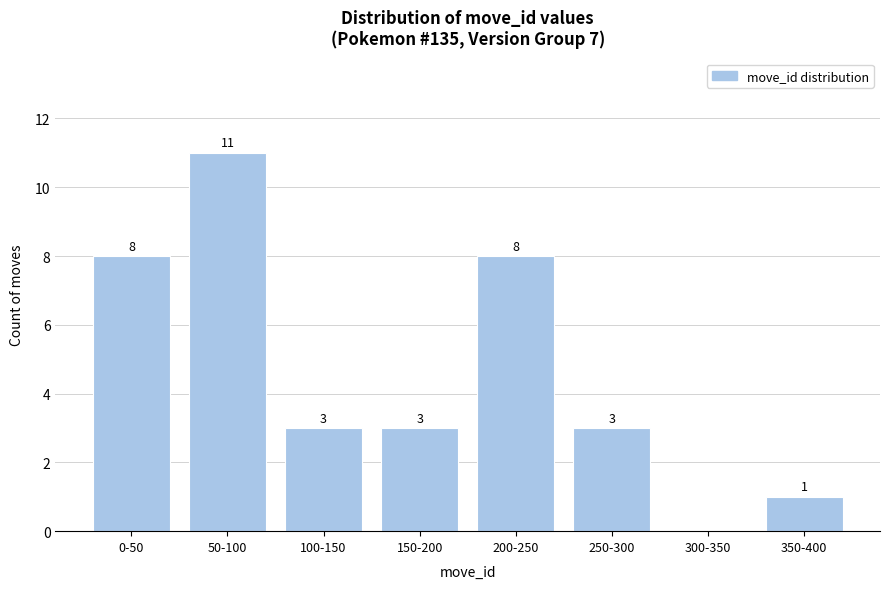

Reading left to right, what are all the values shown in this chart?

0-50=8	50-100=11	100-150=3	150-200=3	200-250=8	250-300=3	300-350=0	350-400=1